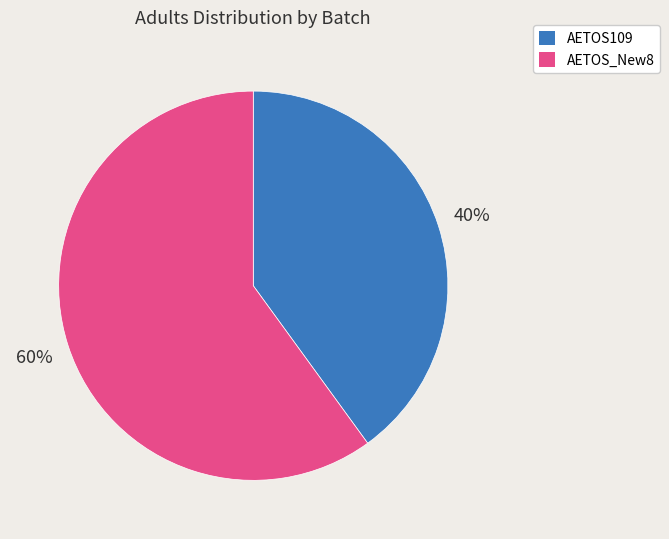

True or false: AETOS_New8 accounts for 70% of the total.

False